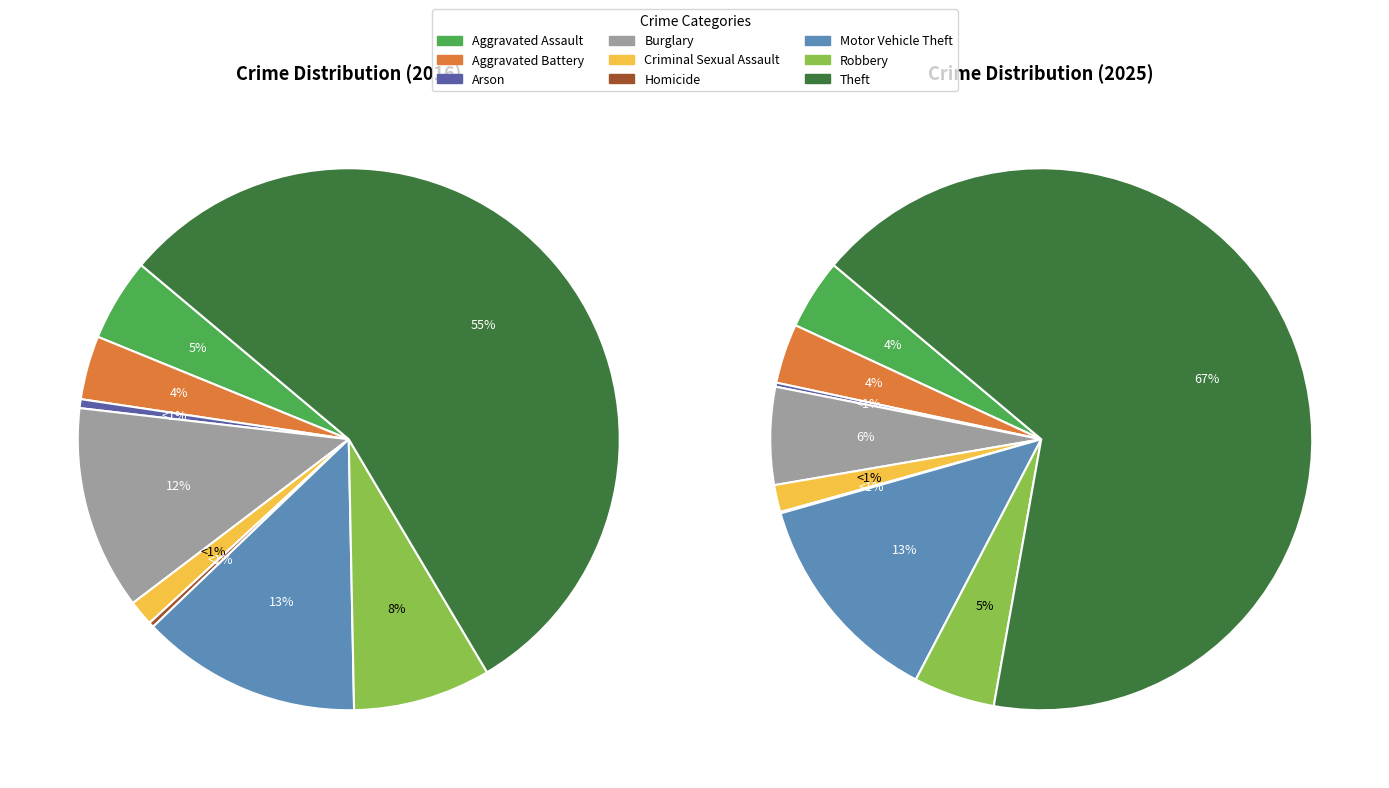

Does any single category account for the majority?

Yes